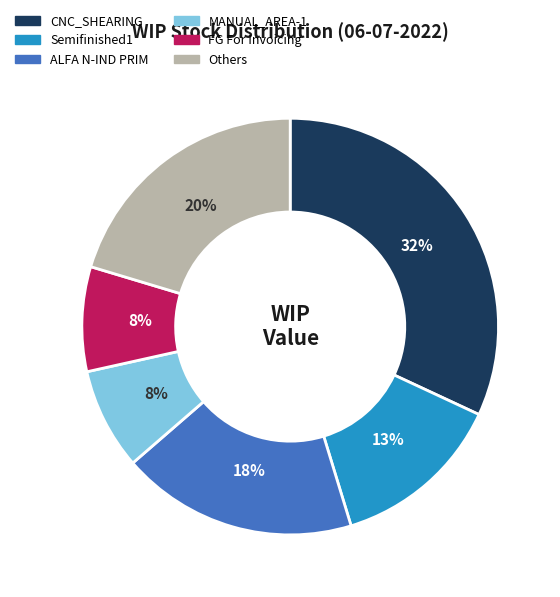

To the nearest percent, what is the difference between the largest and smallest slice percentages?

24%